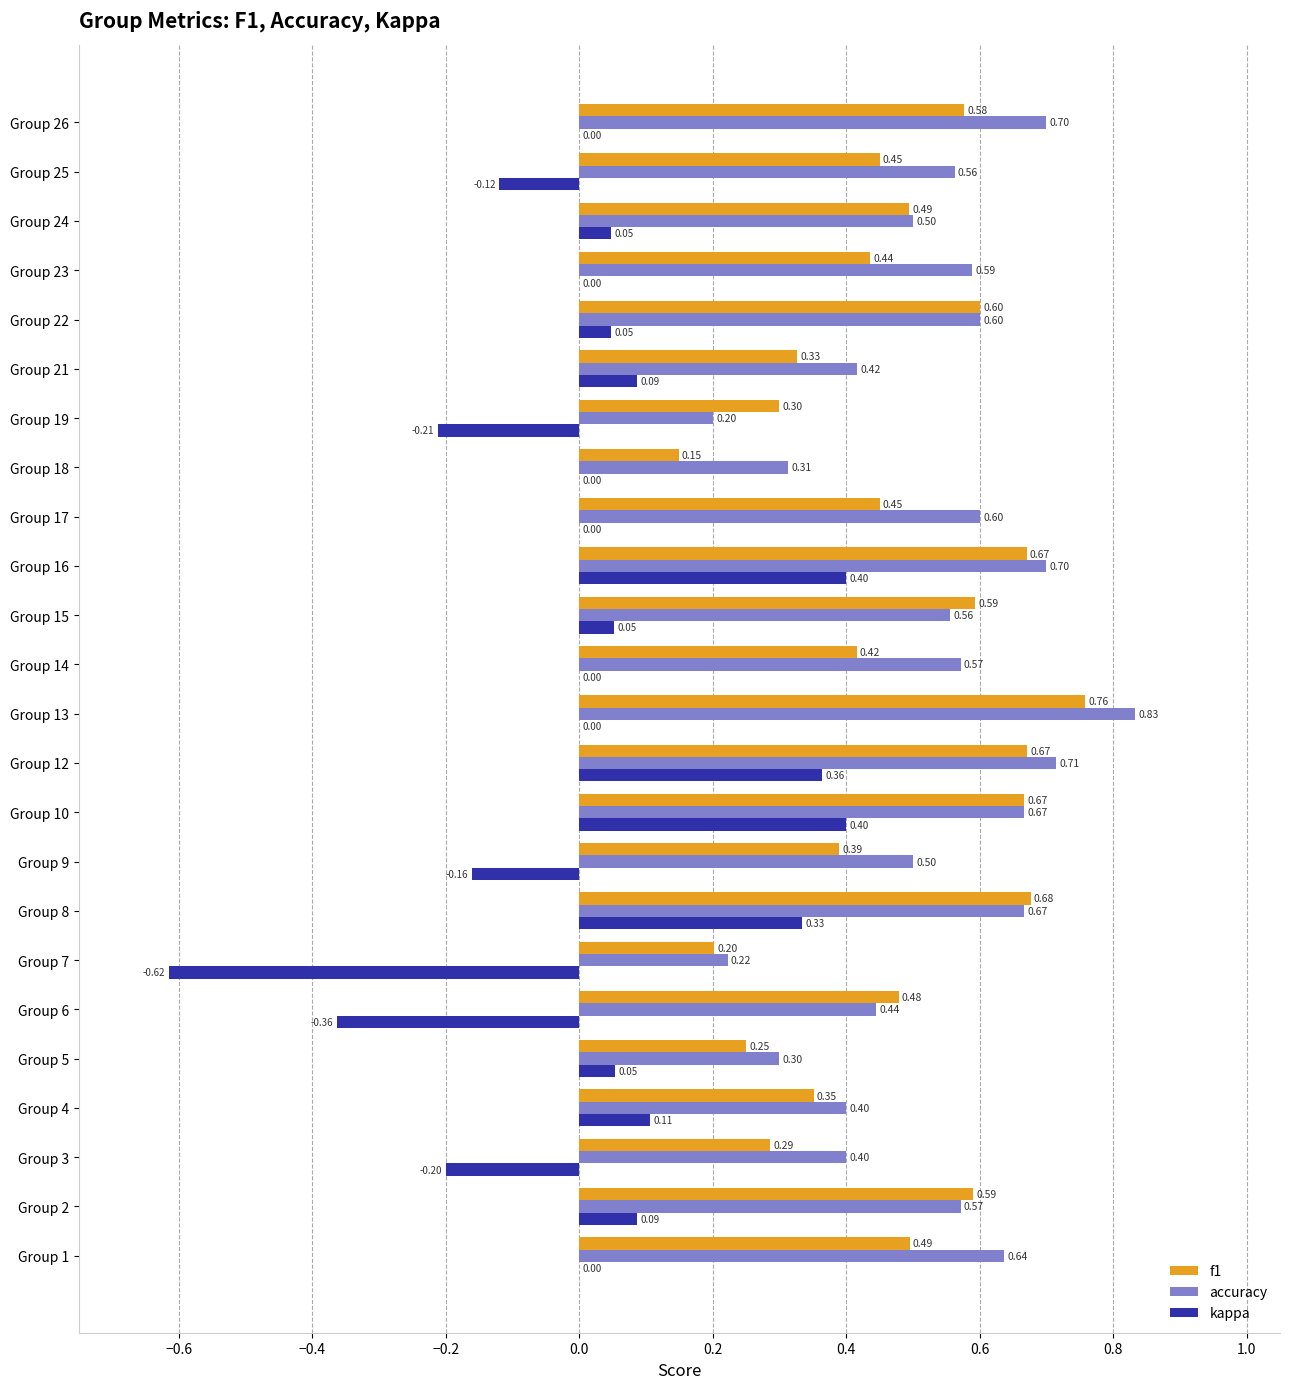

What are all the series names shown in the legend?

f1, accuracy, kappa